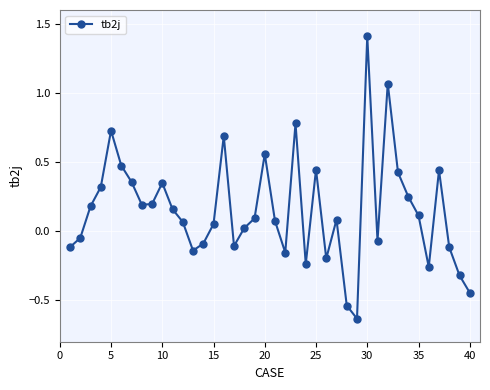

What is the difference between the second highest and minimum values?

1.7